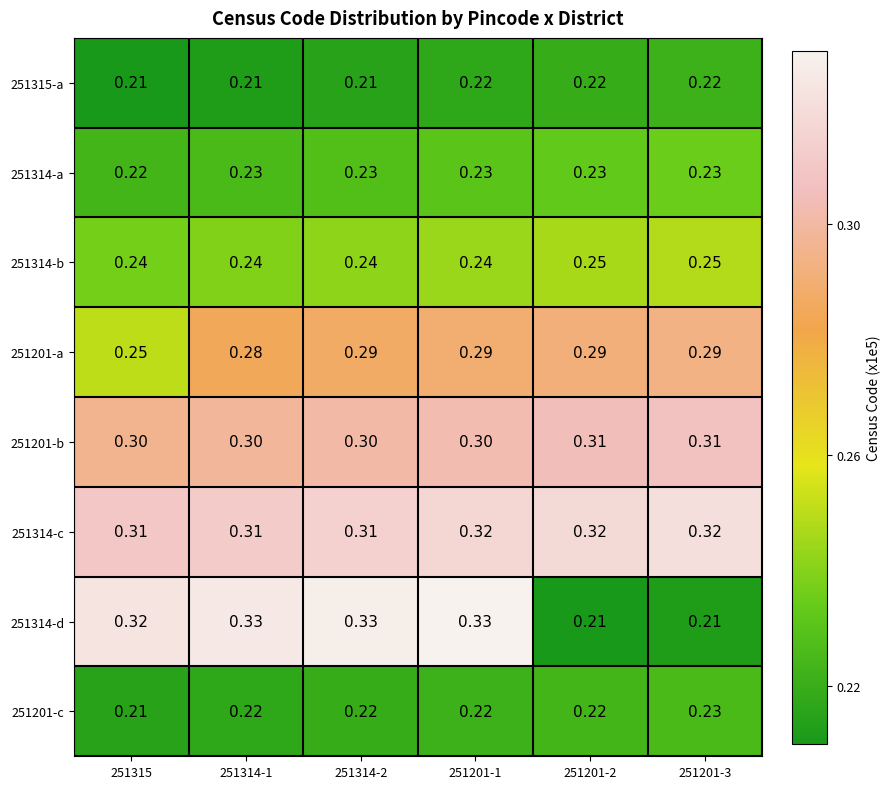

Is the value of 251314-b at 251315 greater than the value of 251201-b at 251315?

No